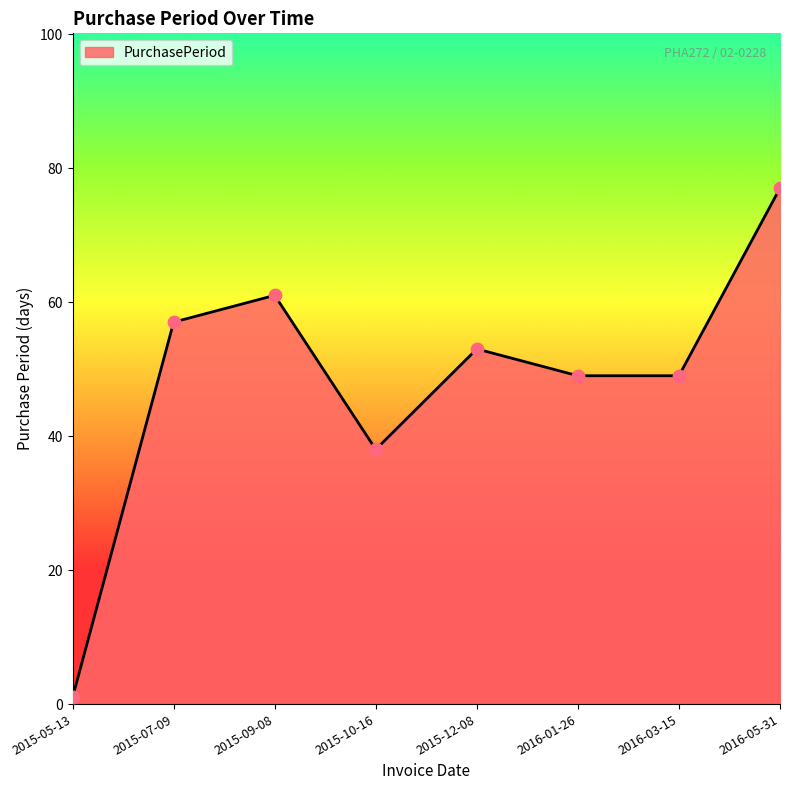

What is the ratio of the value at 2016-01-26 to the value at 2015-07-09?

0.9